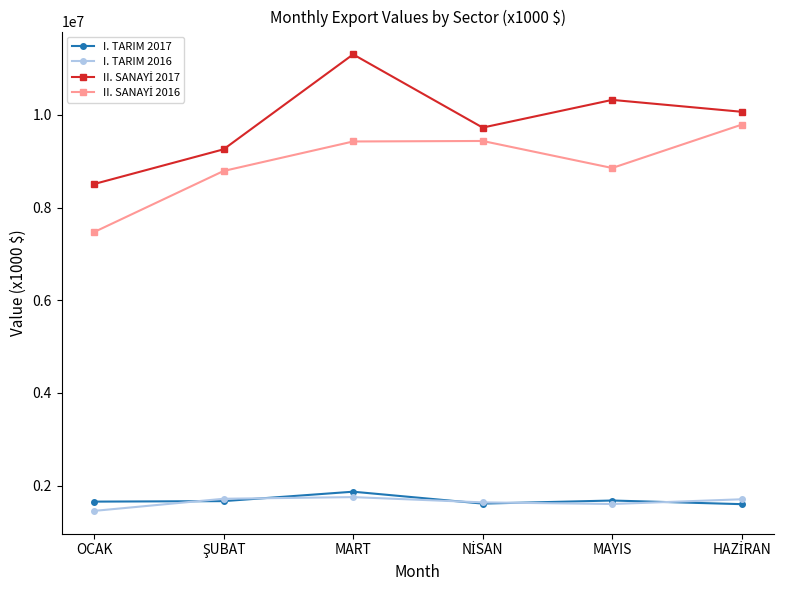

Is this an area chart (filled region under the line)?

No